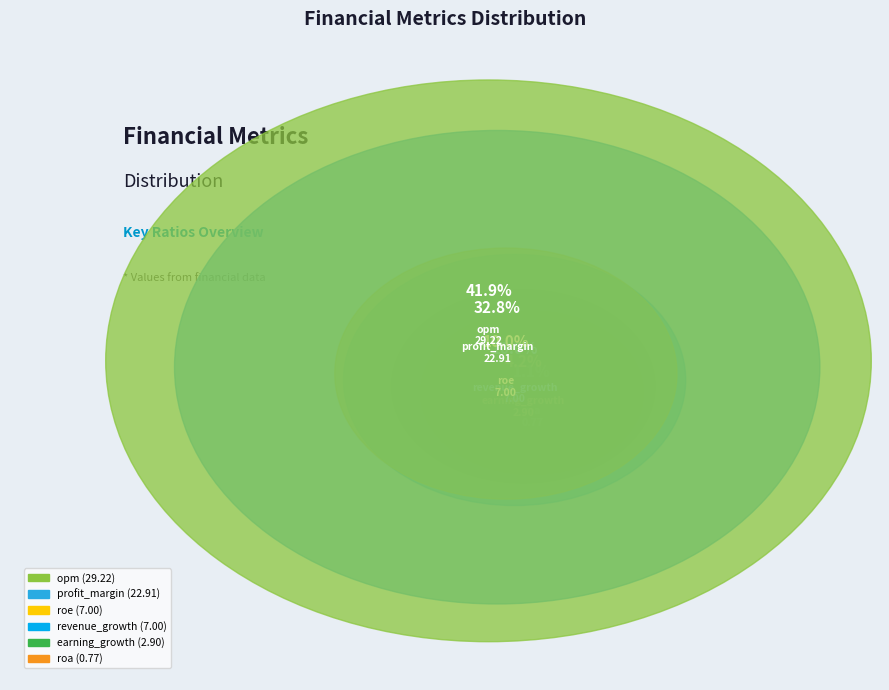

To the nearest percent, what percentage of the pie is revenue_growth?

10%